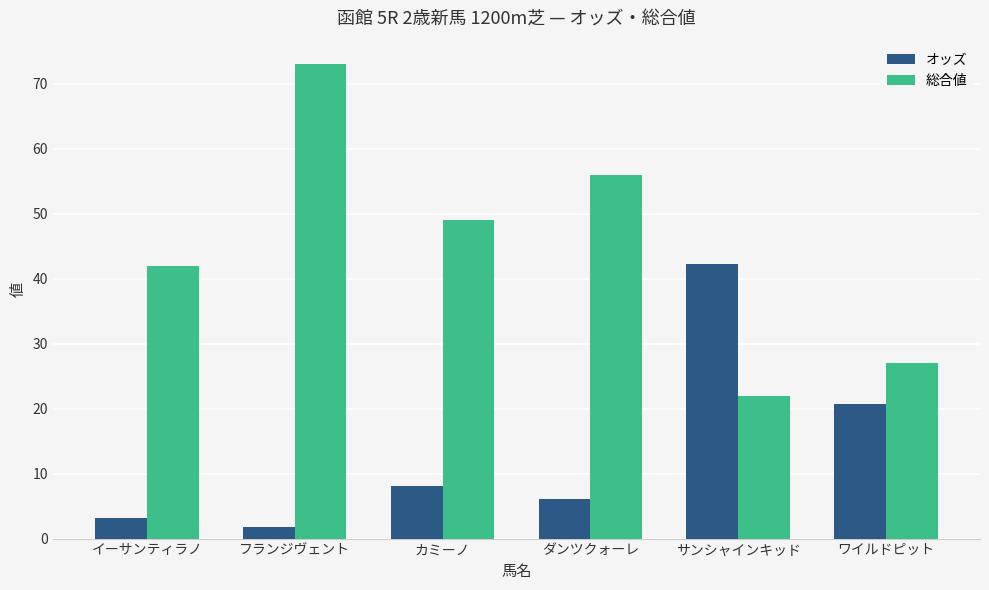

What is the difference between the オッズ values at カミーノ and ダンツクォーレ?

2.0